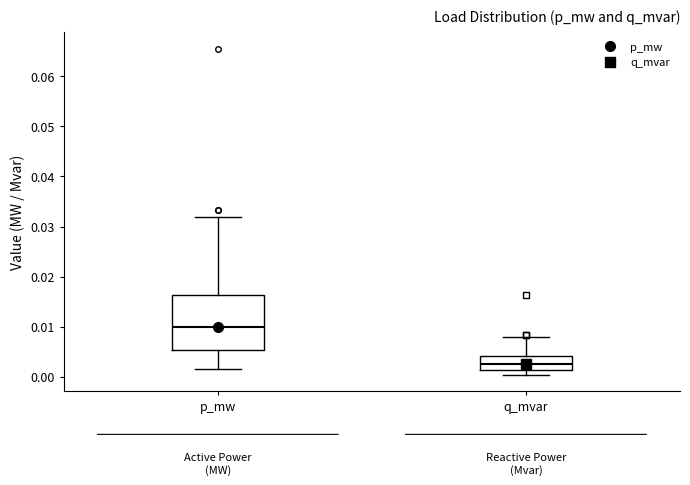

Where does the upper whisker of the box for q_mvar end on the y-axis? The values are not printed on the chart, so give them approximately, as read against the axis.

0.008